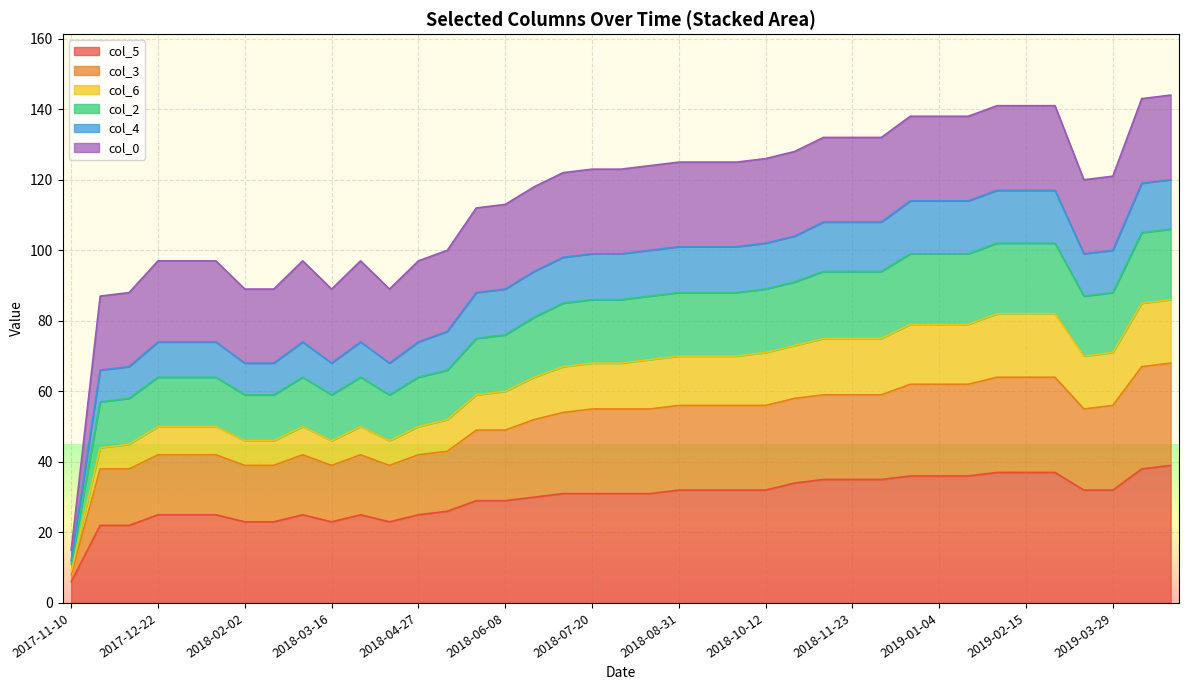

What is the total value across all series at 2018-10-12?

126